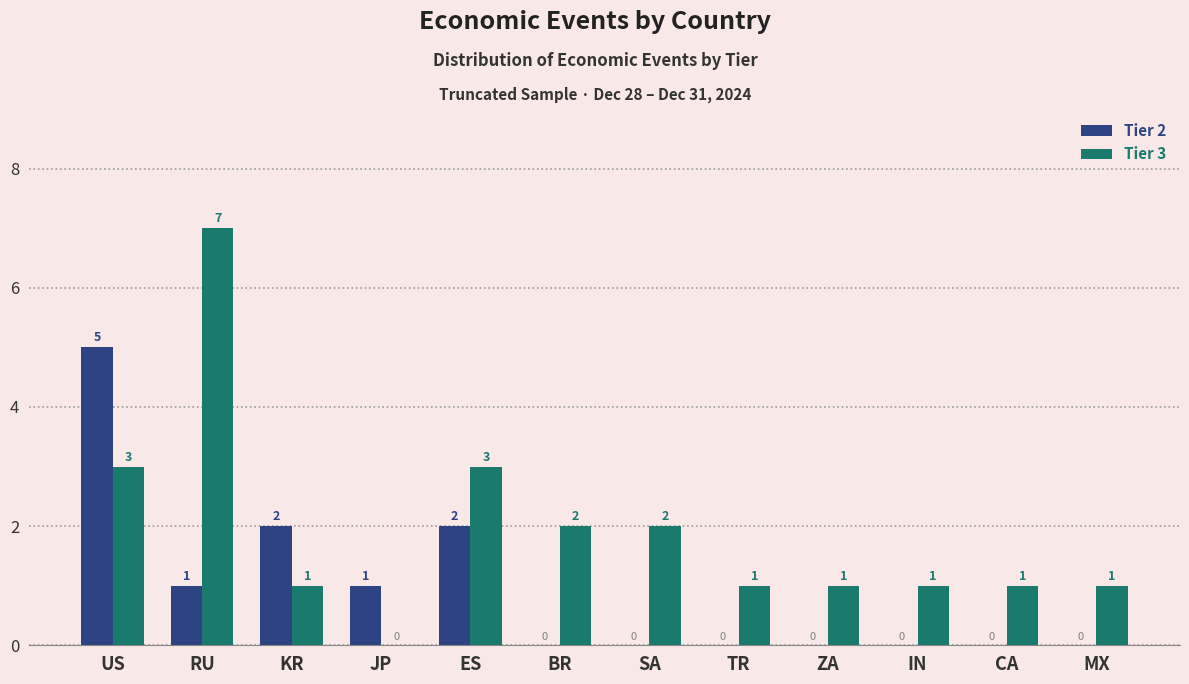

At which category does the chart reach its peak across all series?

RU